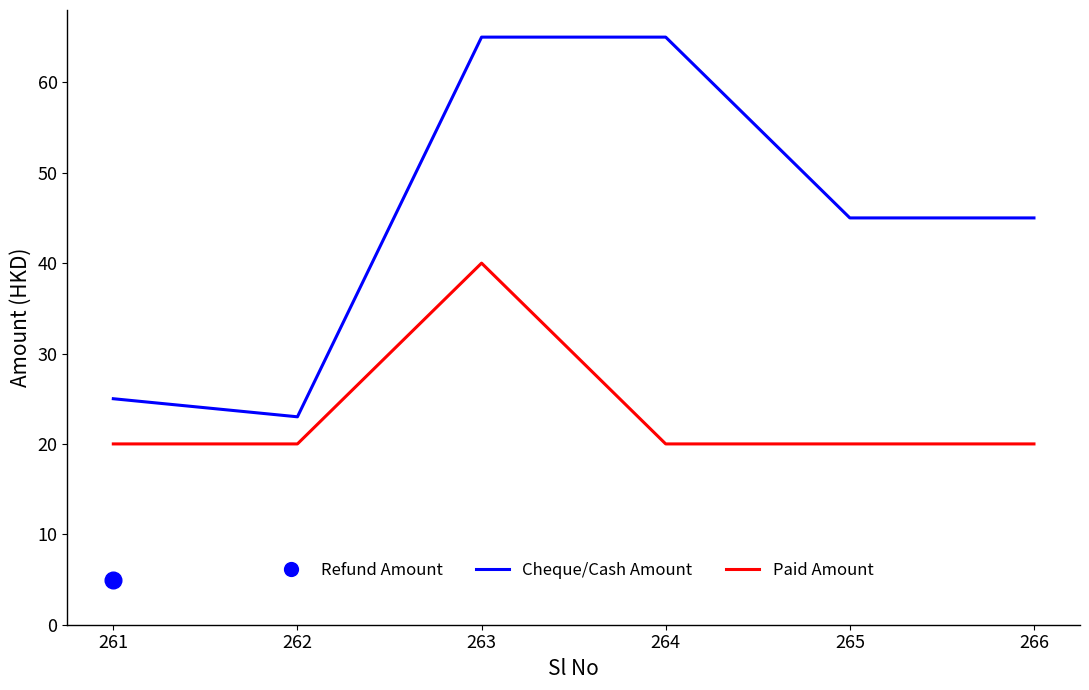

What is the approximate value of Cheque/Cash Amount at 265, to the nearest 10?

40